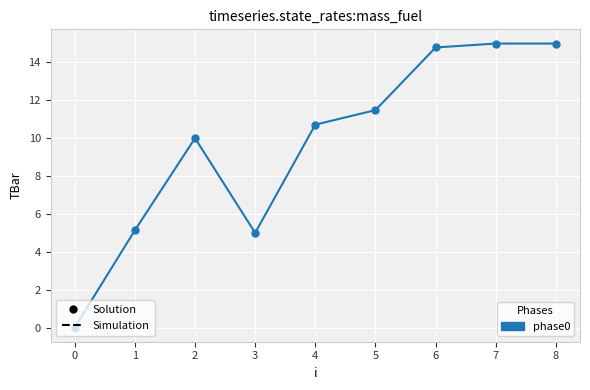

The chart shows a value of 15.0 at 7. True or false?

True